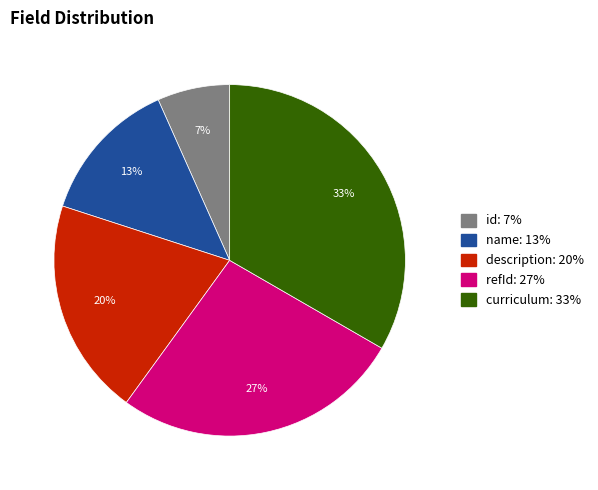

Is it true that id is 7% of the pie?

True